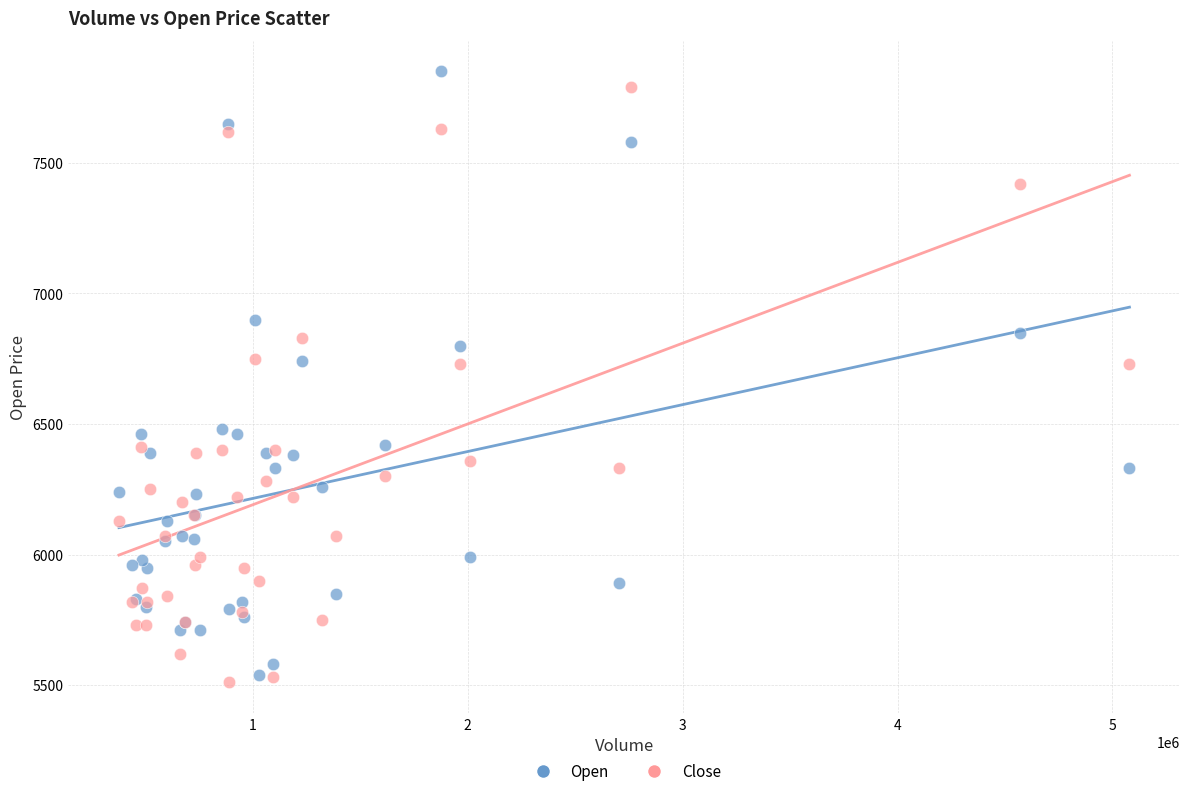

What are all the series names shown in the legend?

Open, Close